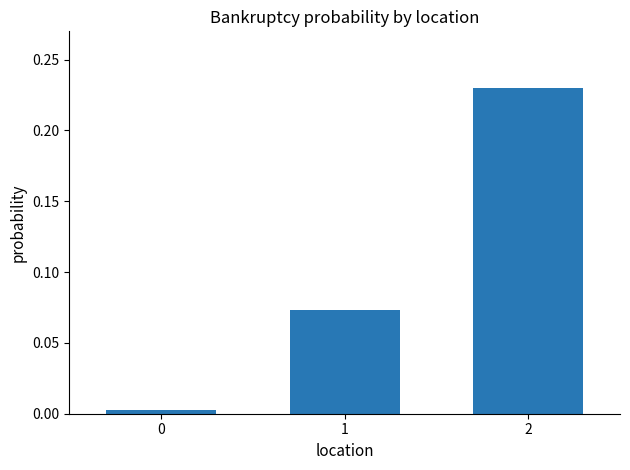

How many series are shown in this chart?

1